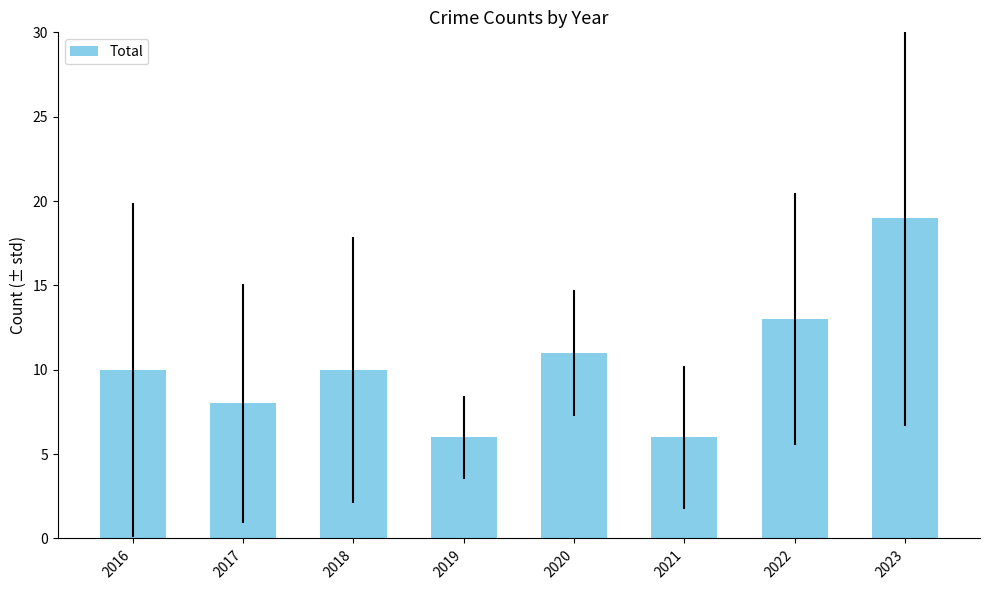

What is the difference between the values at 2019 and 2023?

13